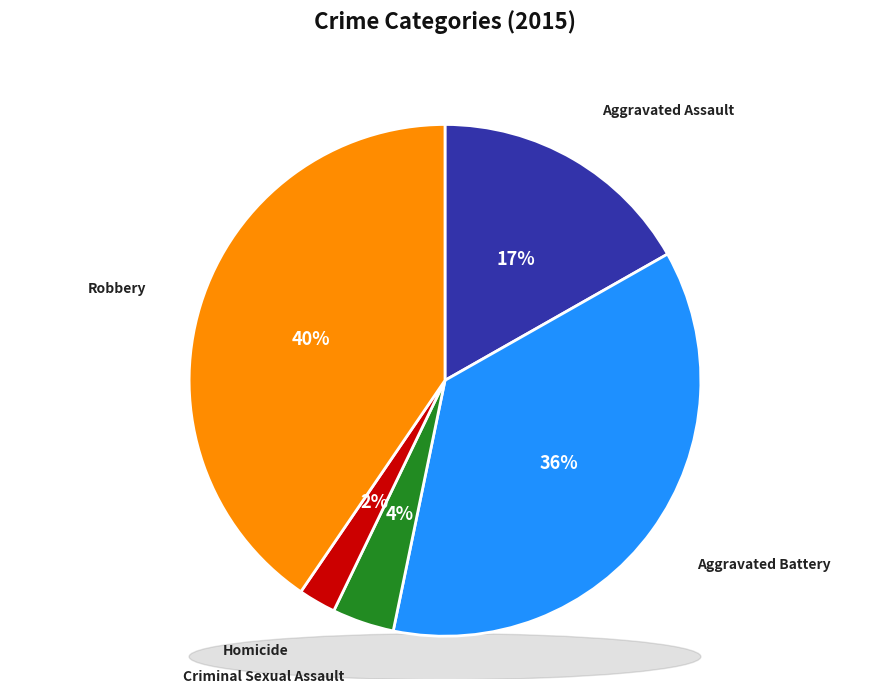

True or false: Homicide accounts for 2% of the total.

True